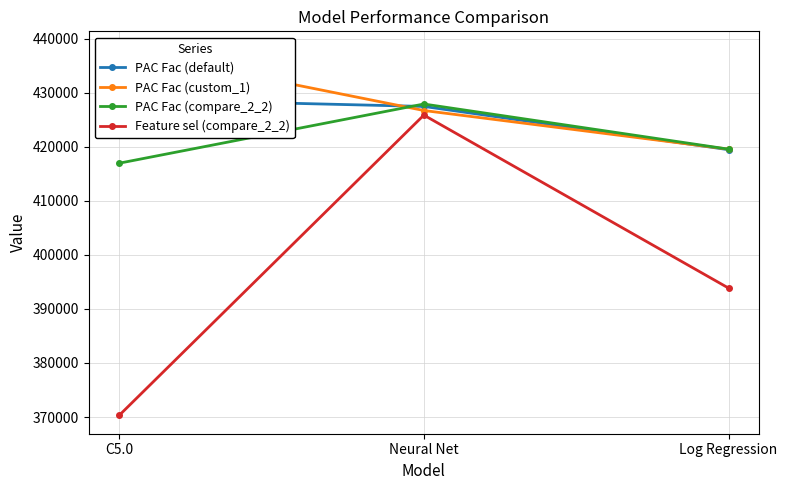

What is the value of the Feature sel (compare_2_2) point at the 1st from the left?

370300